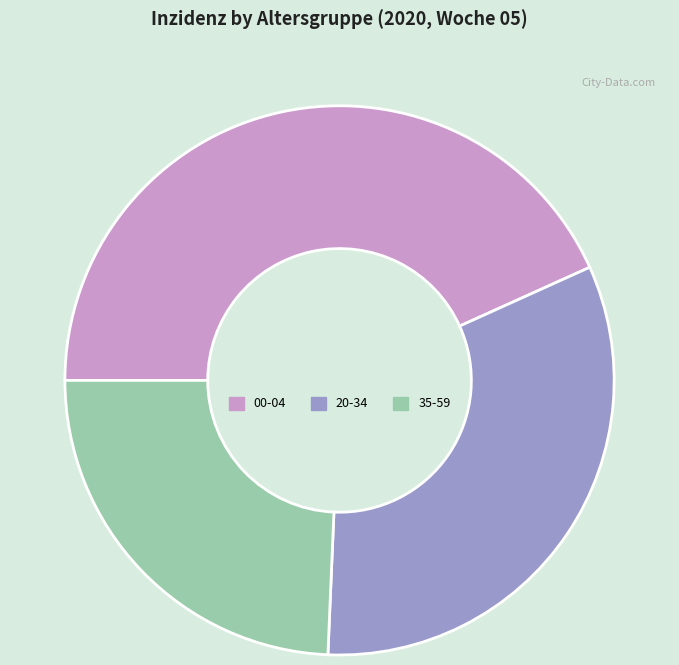

Do 20-34 and 35-59 together represent more than half of the pie?

Yes